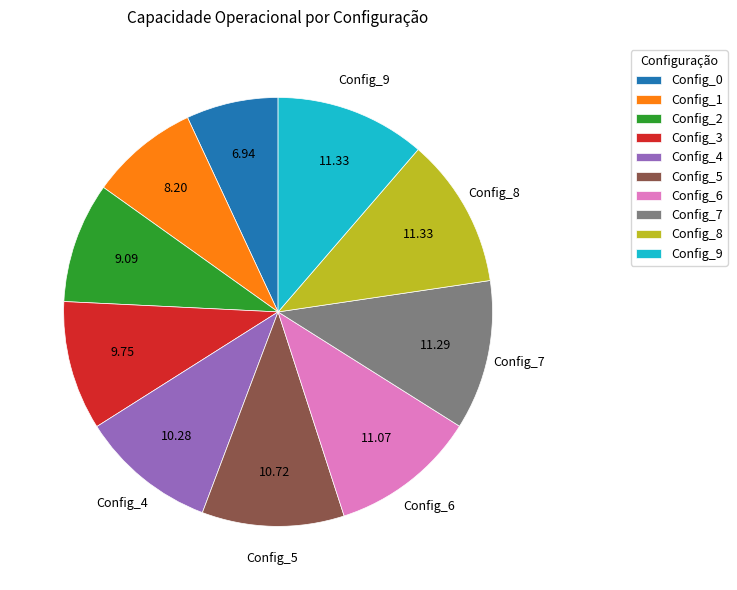

Do Config_4 and Config_5 together represent more than half of the pie?

No